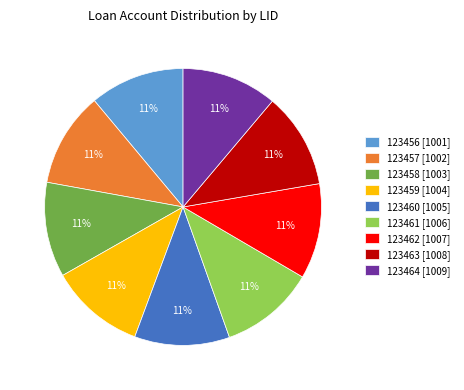

Approximately how many times larger is the value at 123458 [1003] compared to 123459 [1004]?

1.0